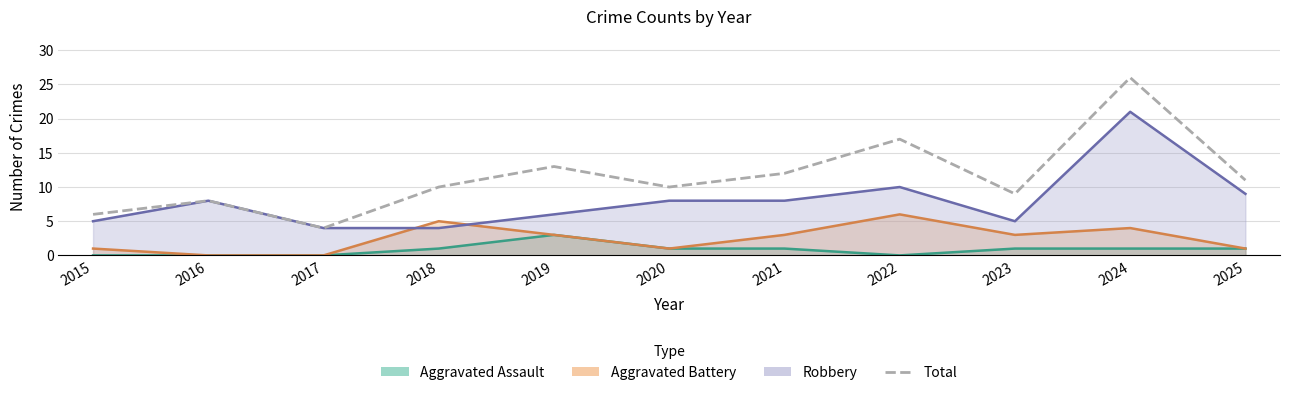

Reading left to right, transcribe all the data shown in this chart.

2015=6	2016=8	2017=4	2018=10	2019=13	2020=10	2021=12	2022=17	2023=9	2024=26	2025=11